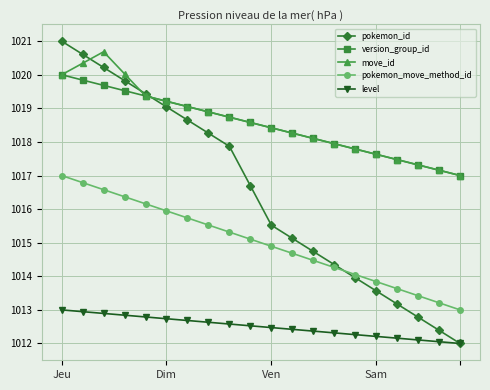

What is the maximum value for version_group_id?

1020.0